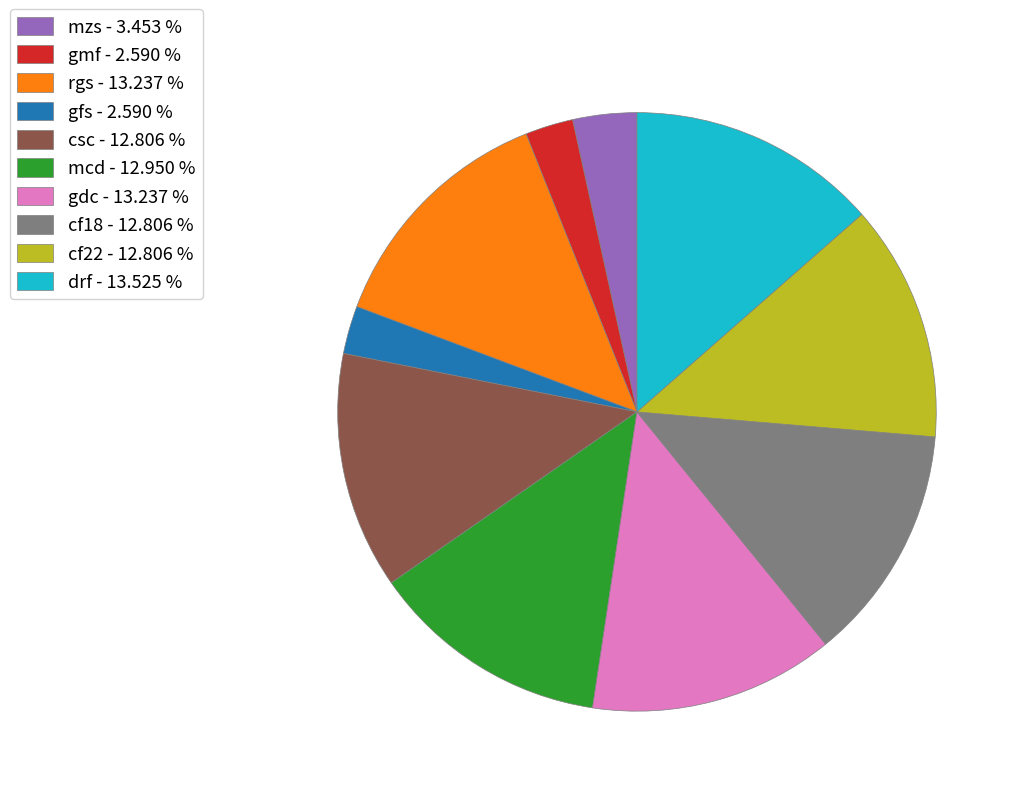

The cf18 slice represents 13% of the pie. True or false?

True